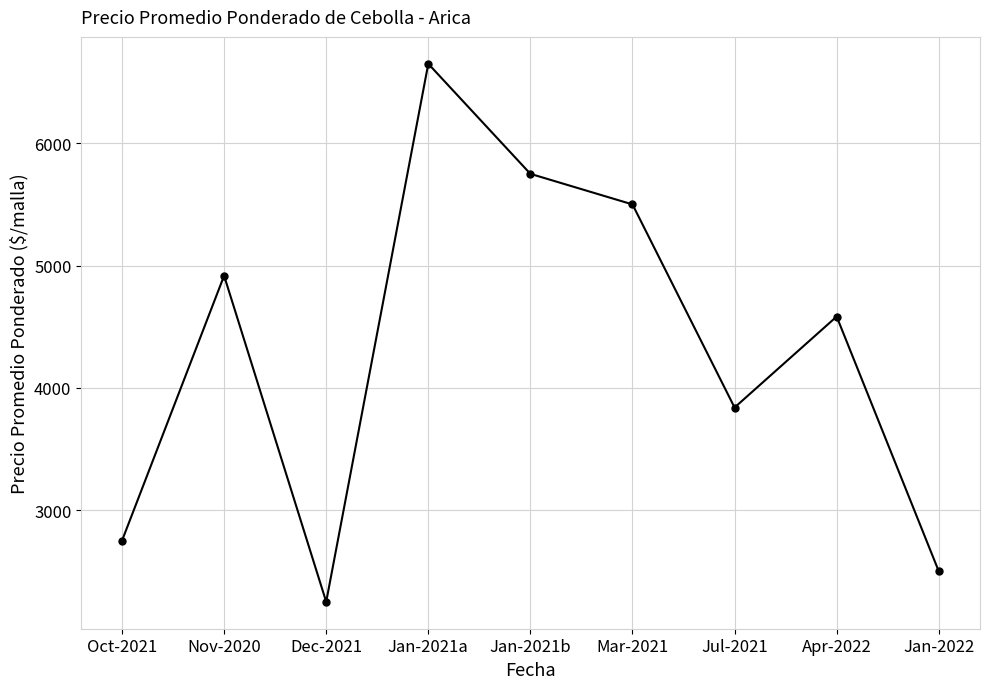

What is the change in value from Dec-2021 to Jan-2022?

+250